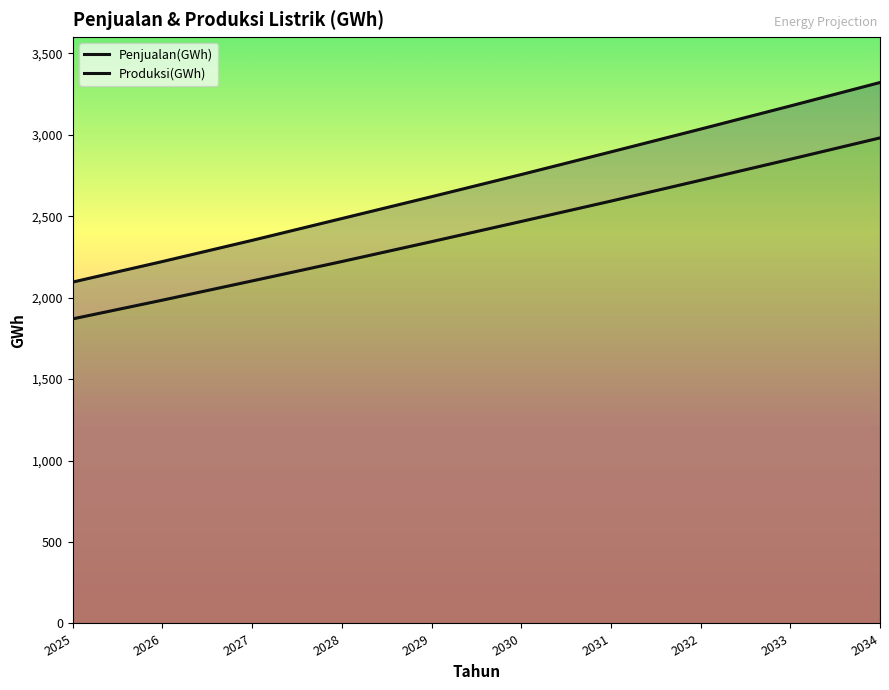

Which series changed the most between 2030 and 2031?

Produksi(GWh)